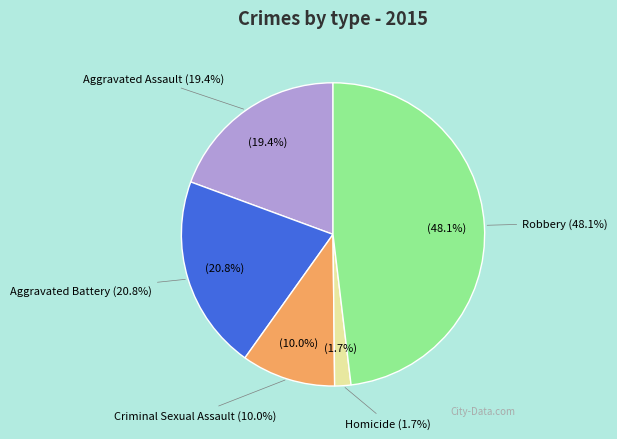

Which slice is the largest?

Robbery